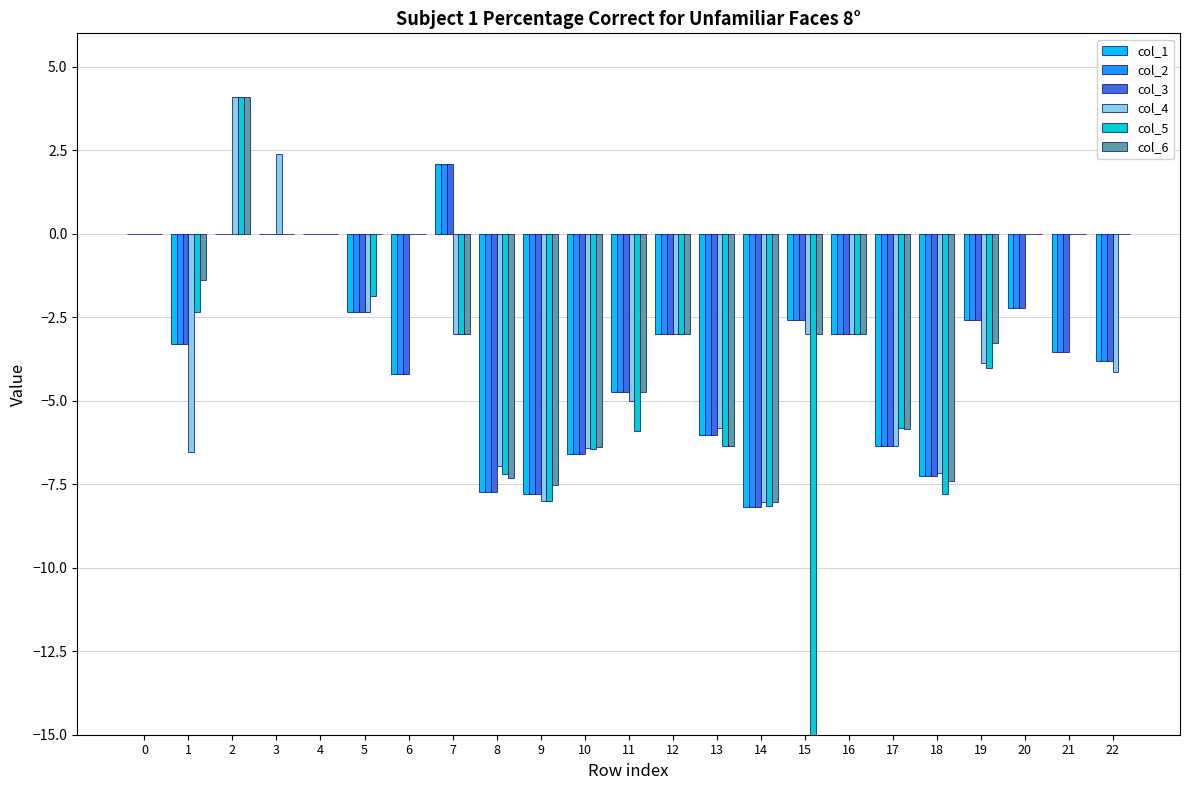

How many values in col_4 are below zero?

16